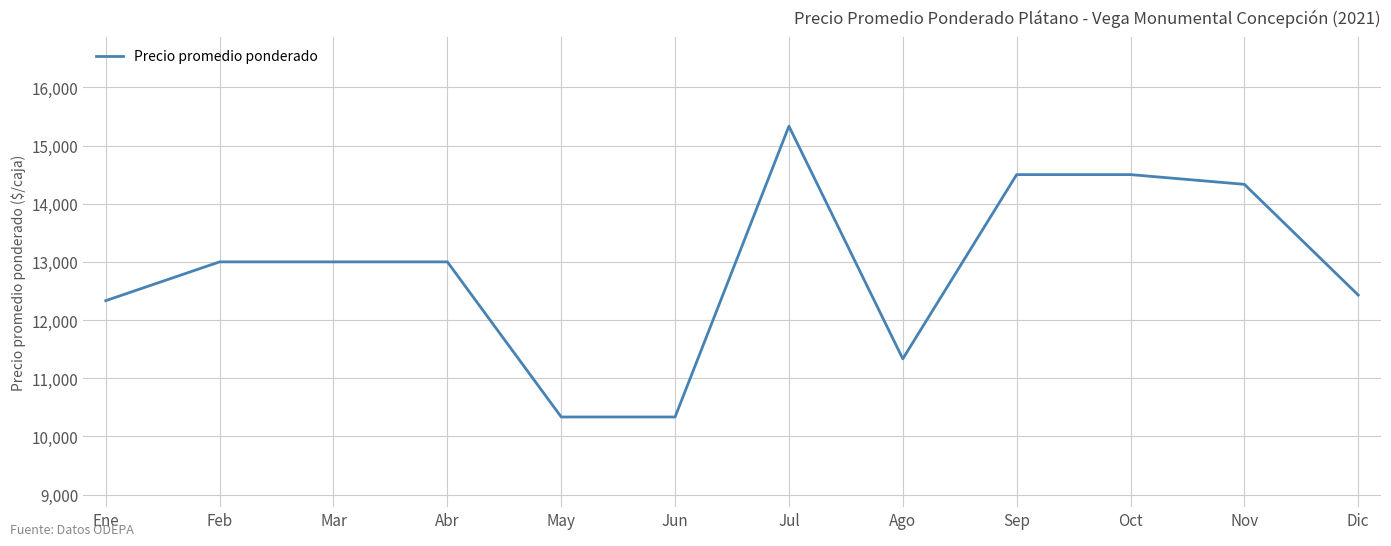

What is the change in value from Mar to Nov?

+1333